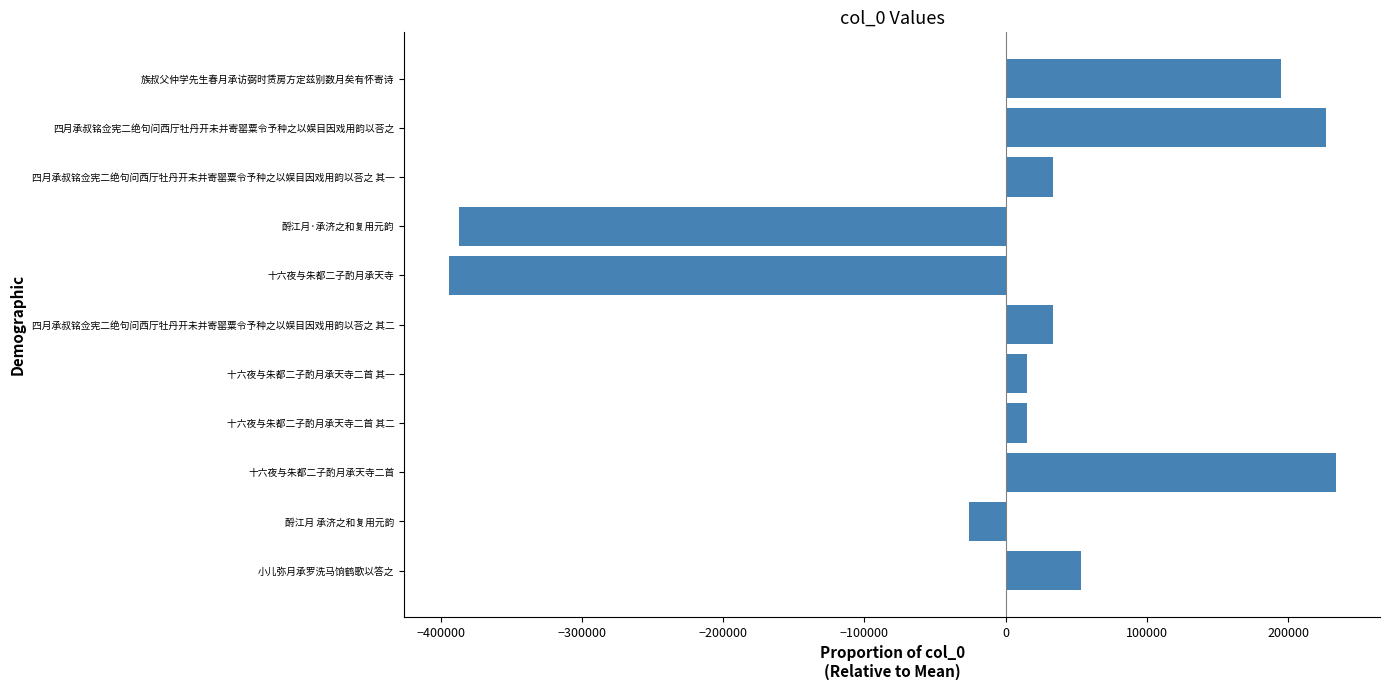

What is the maximum value shown in the chart?

233633.1